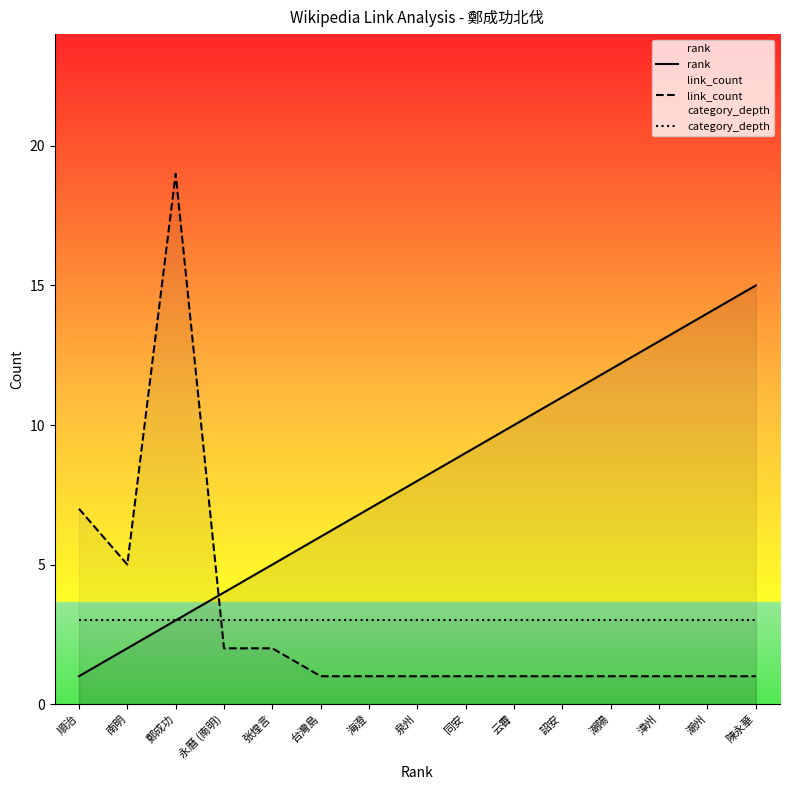

Reading left to right, transcribe all the data shown in this chart.

rank: 1	2	3	4	5	6	7	8	9	10	11	12	13	14	15
link_count: 7	5	19	2	2	1	1	1	1	1	1	1	1	1	1
category_depth: 3	3	3	3	3	3	3	3	3	3	3	3	3	3	3